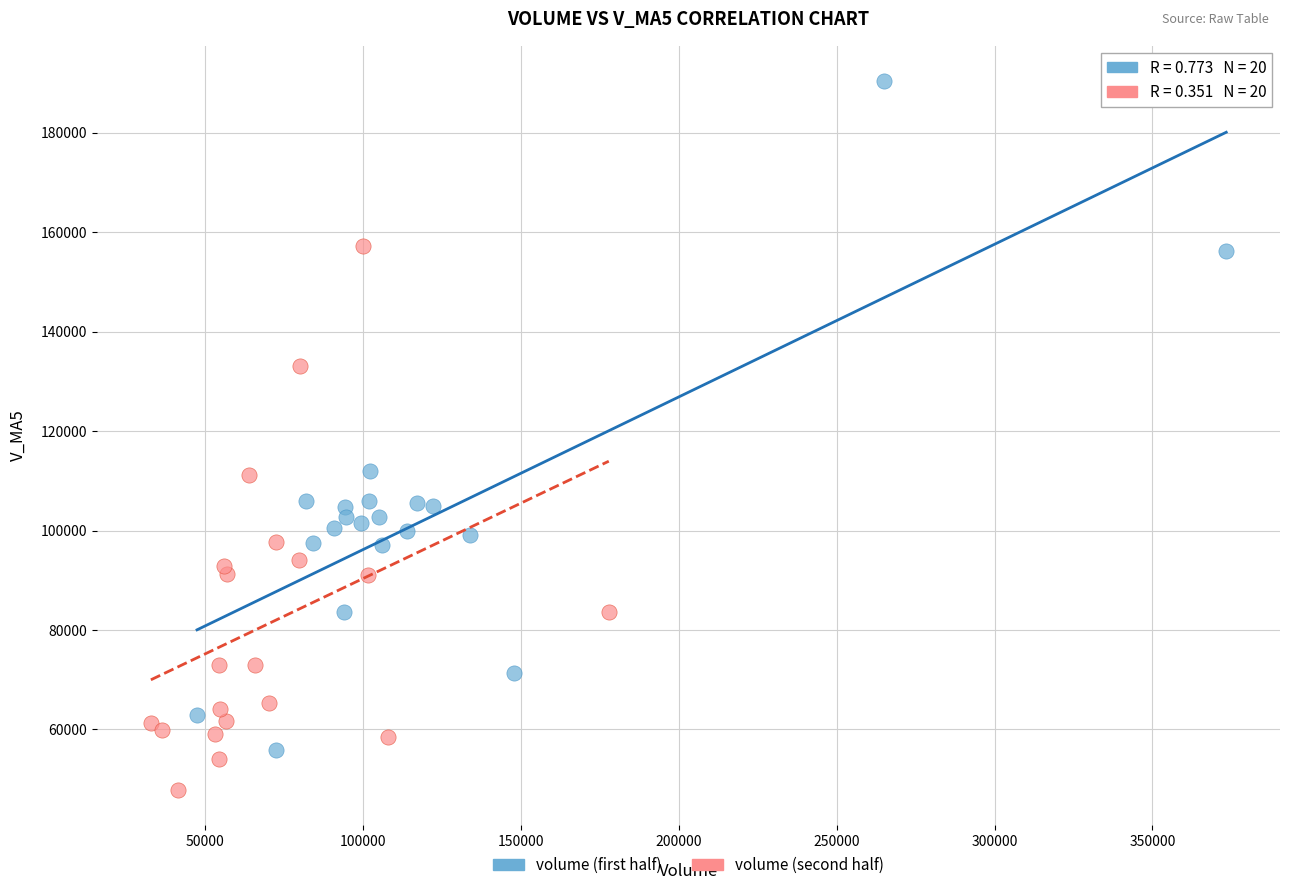

What are all the series names shown in the legend?

volume (first half), volume (second half)